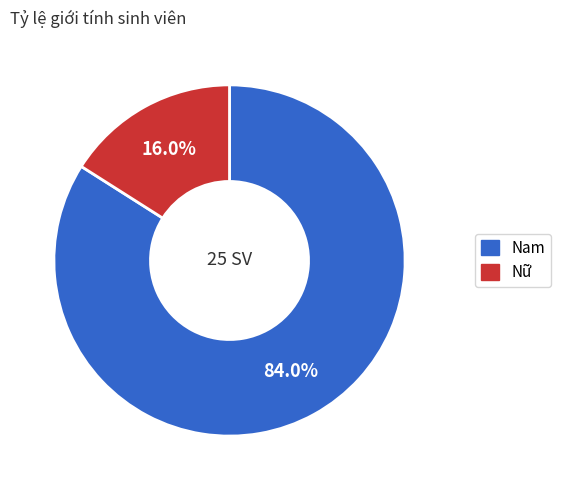

What percentage is NOT represented by Nam?

16.0%